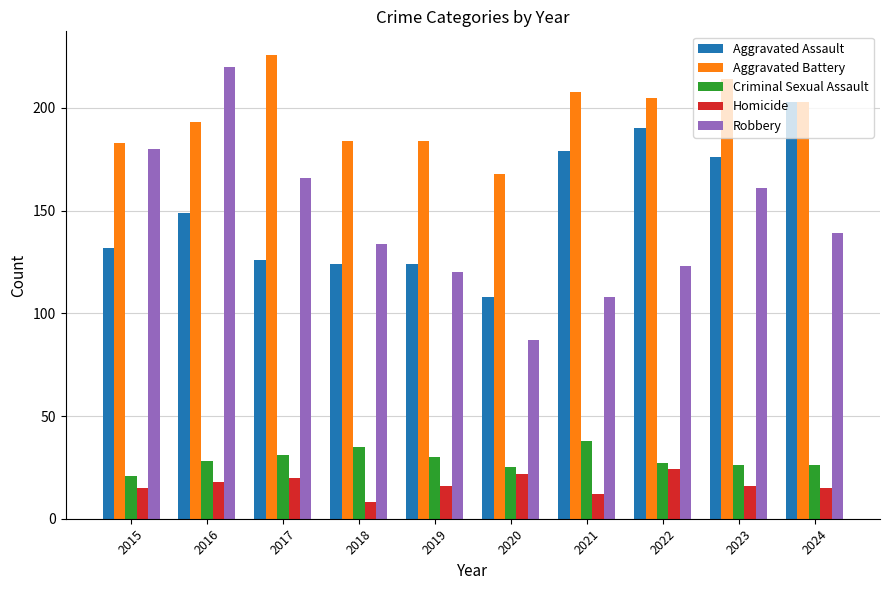

What is the value of the Robbery bar at the 1st from the left?

180